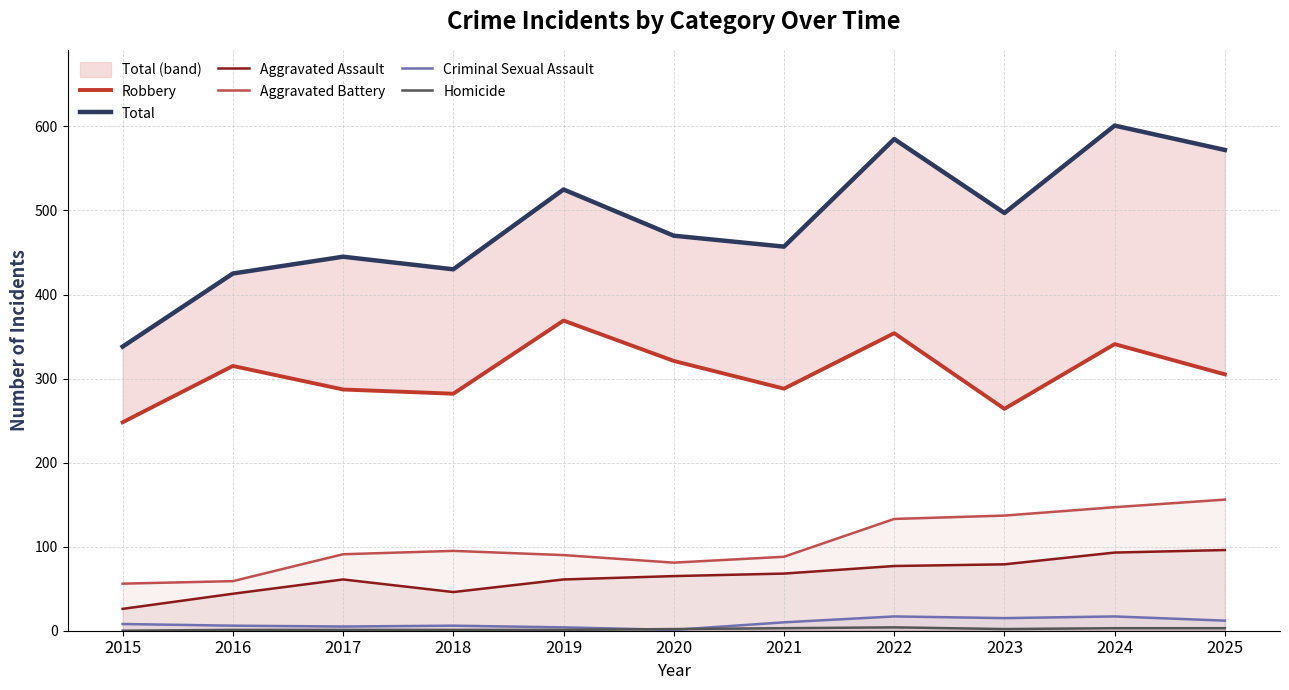

What is the difference between the highest and lowest values at 2022?

581